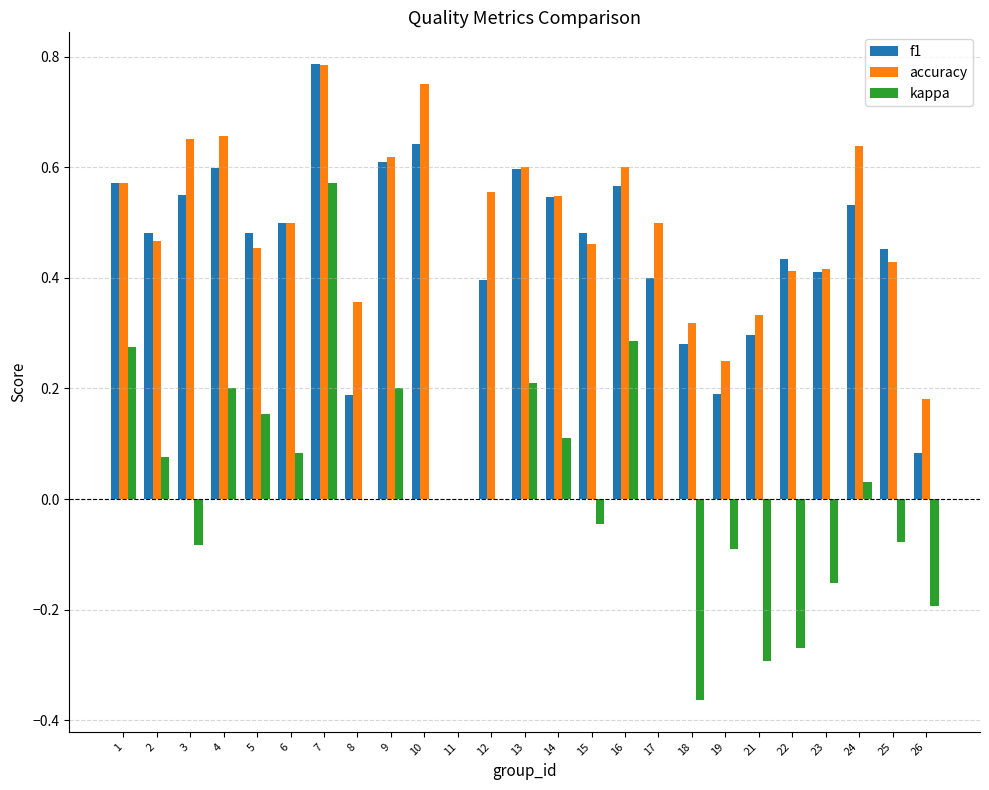

At which category does the chart reach its peak across all series?

7